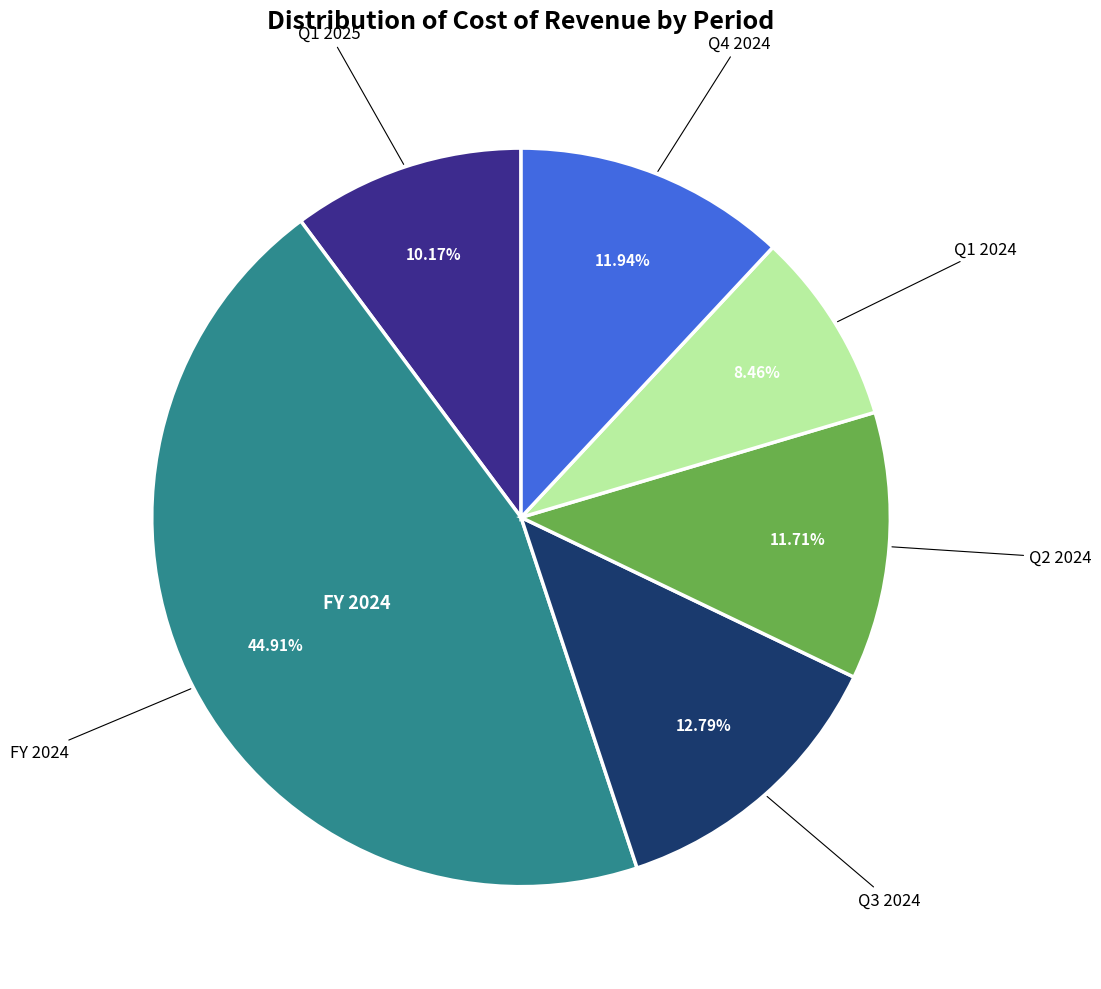

Is there a majority slice in this chart?

No